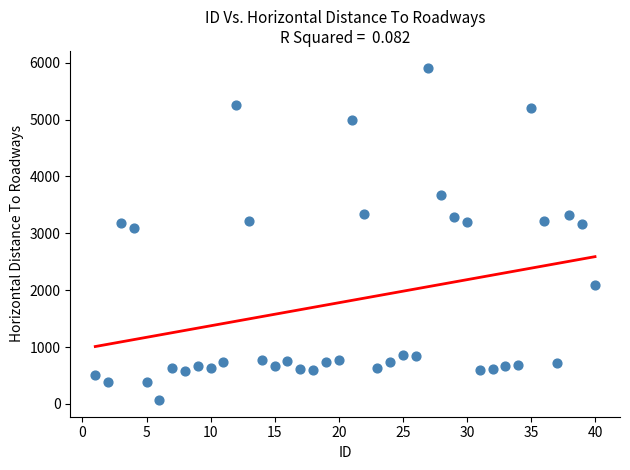

What Y value in the scatter plot is closest to 2991?

3090